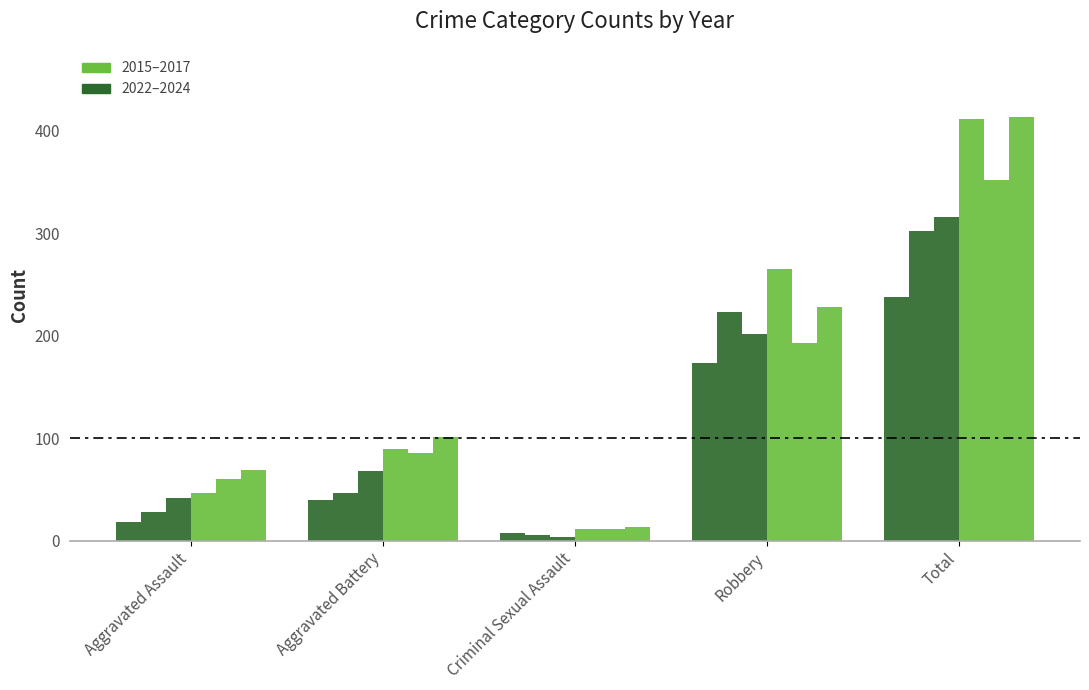

What is the label of the 3rd bar from the right?

Criminal Sexual Assault